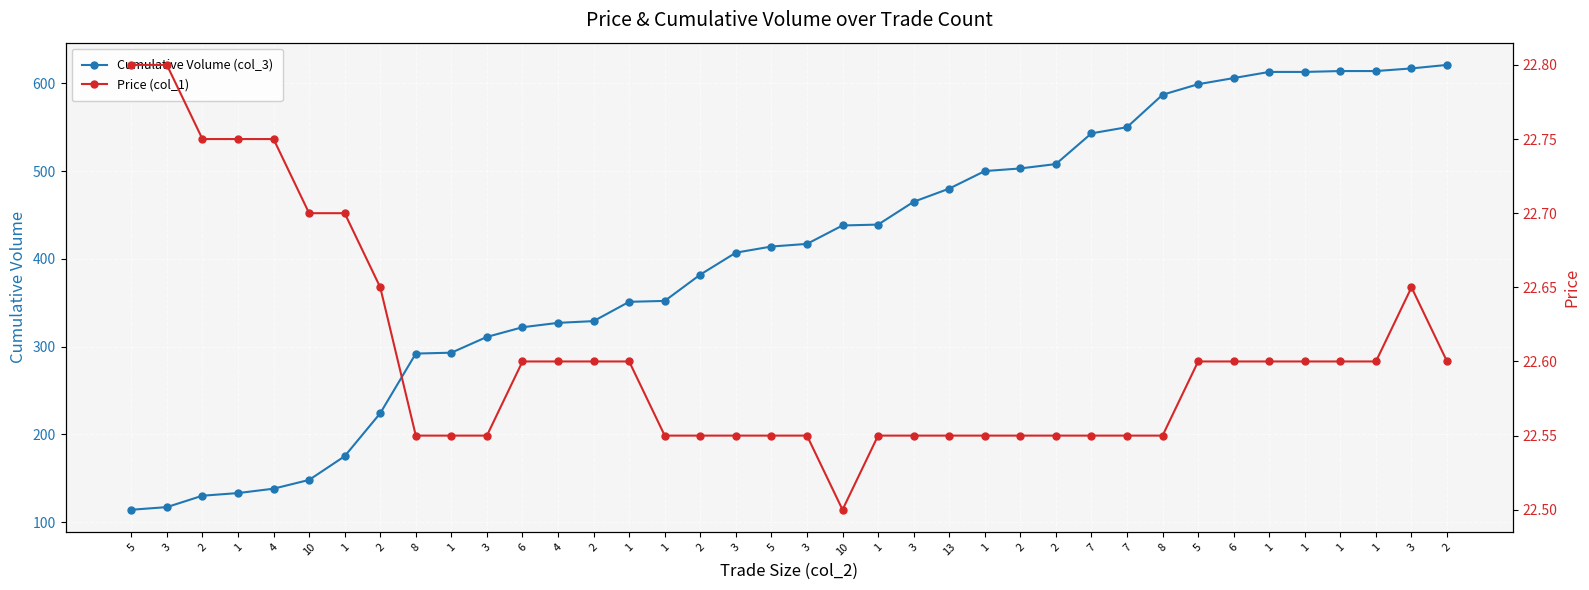

How many distinct data groups are displayed?

2